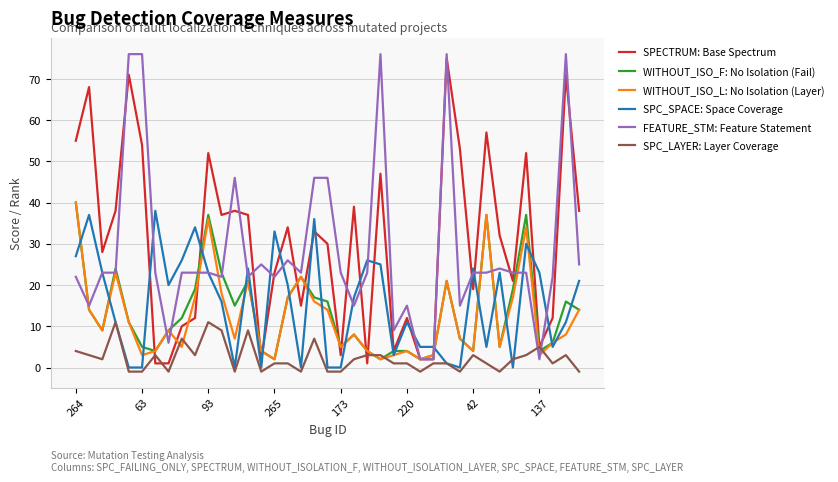

What is the average value of the WITHOUT_ISO_F: No Isolation (Fail) series?

13